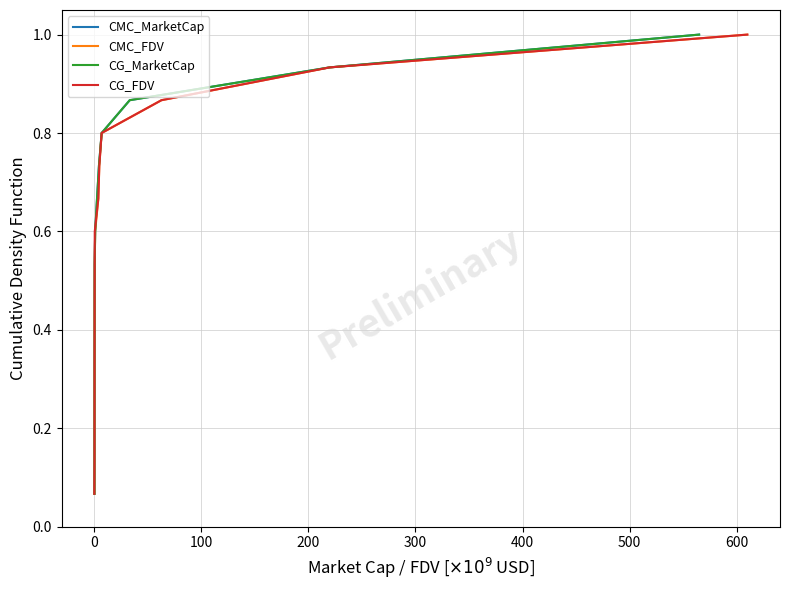

True or false: CG_FDV has more than 1 points higher than both neighbors.

False